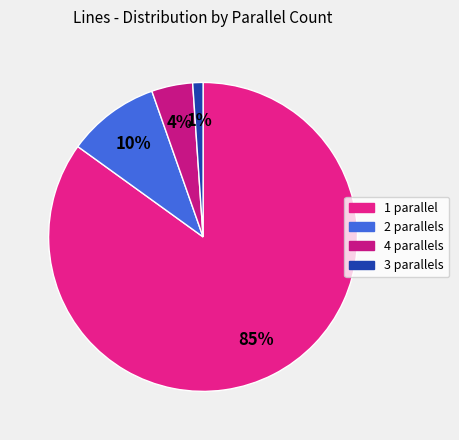

Rank the categories by value from highest to lowest.

1, 2, 4, 3